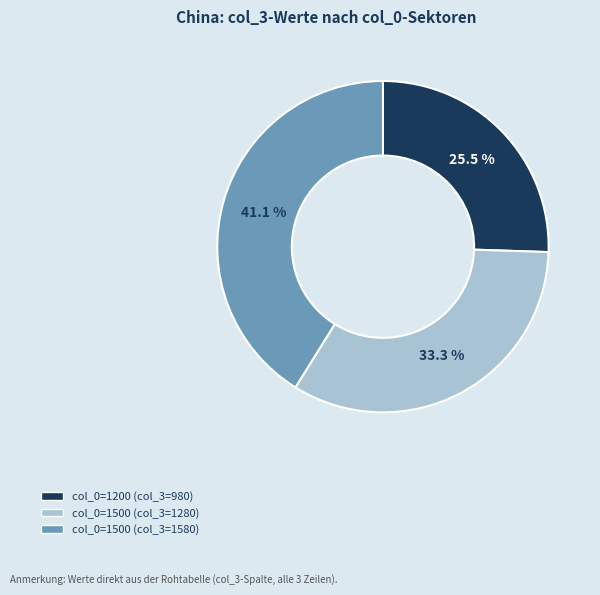

Is there a majority slice in this chart?

No